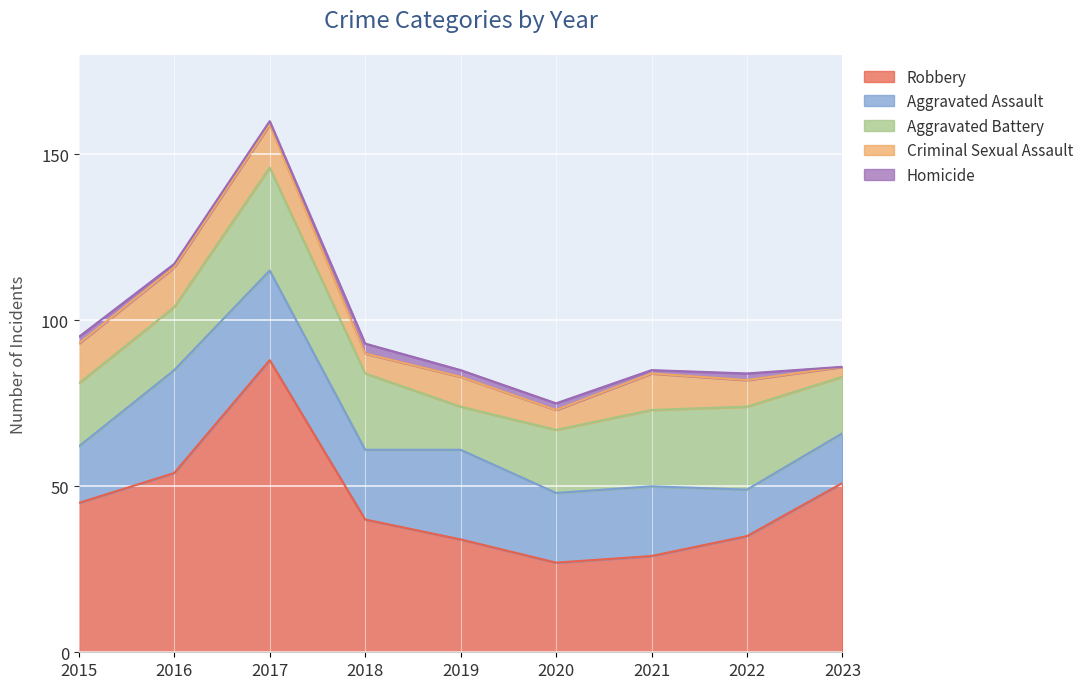

True or false: Criminal Sexual Assault has more than 2 points higher than both neighbors.

True